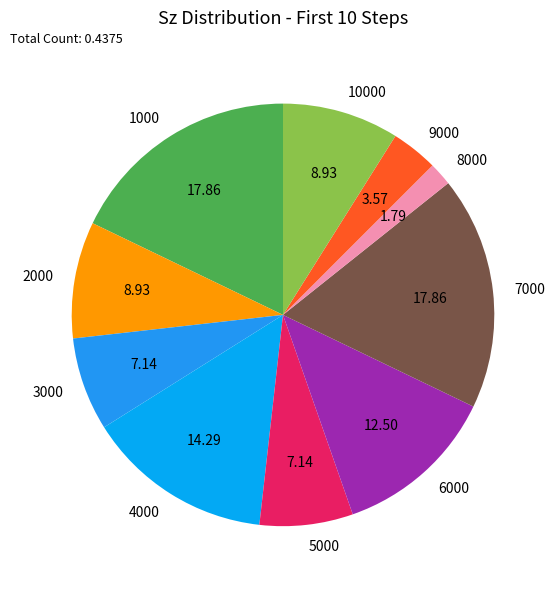

The 3000 slice represents 7% of the pie. True or false?

True